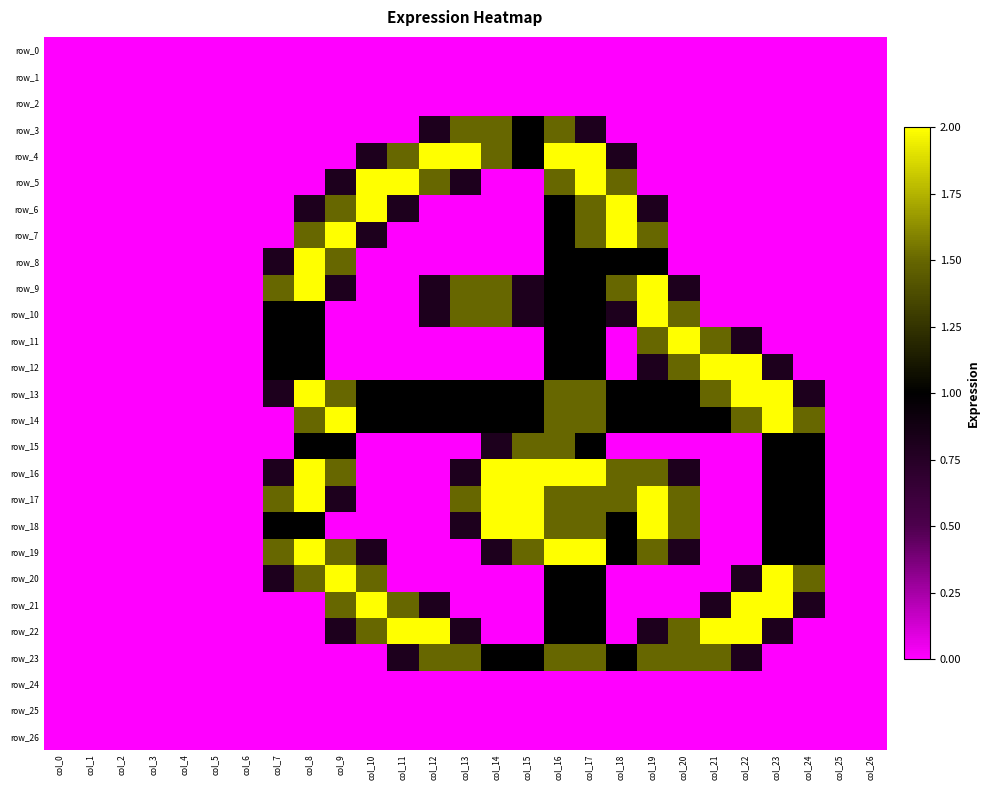

List the labels in order of row_6 value, smallest first.

col_0, col_1, col_2, col_3, col_4, col_5, col_6, col_7, col_12, col_13, col_14, col_15, col_20, col_21, col_22, col_23, col_24, col_25, col_26, col_8, col_11, col_19, col_16, col_9, col_17, col_10, col_18